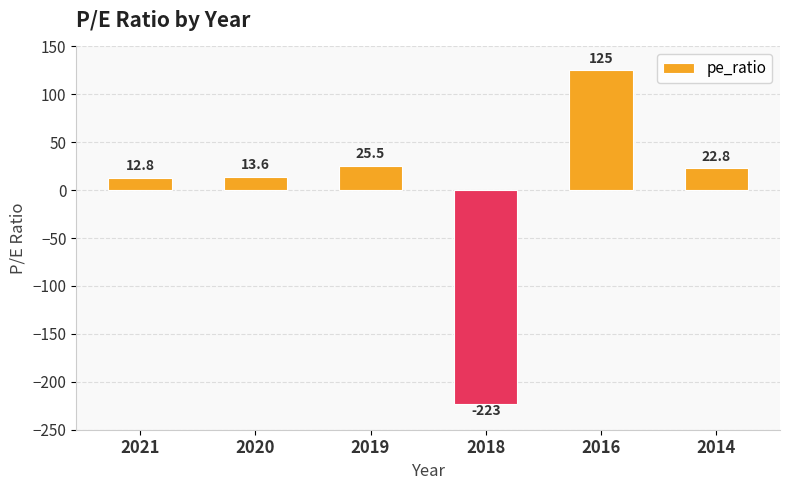

At which label is the value closest to -49?

2021